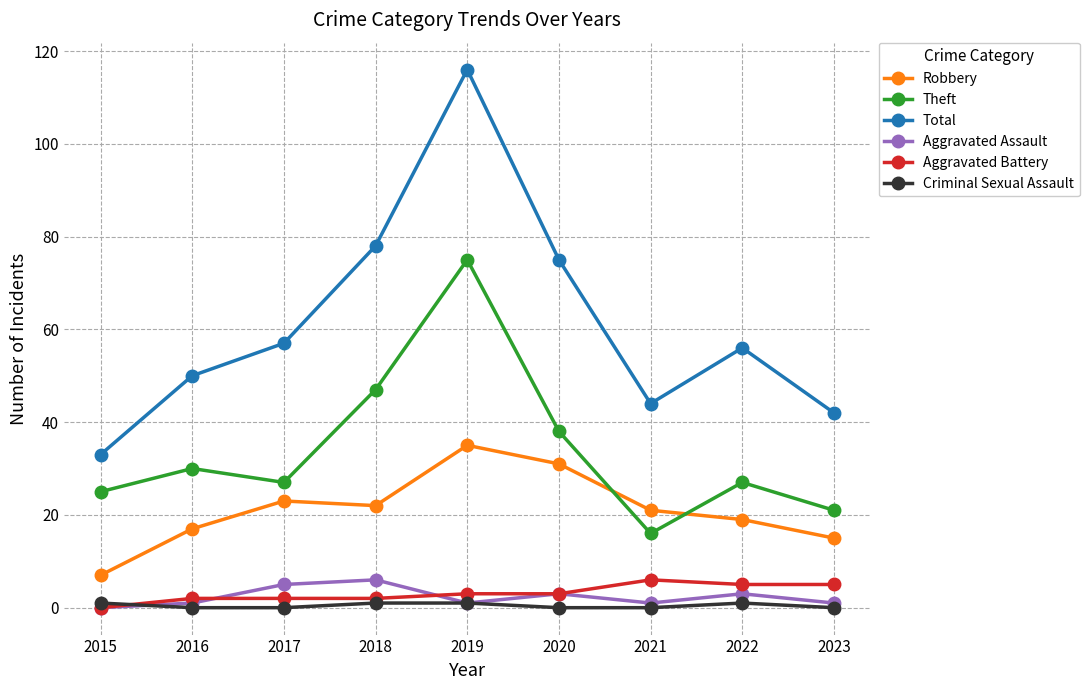

What is the value of the Theft point at the 9th from the left?

21